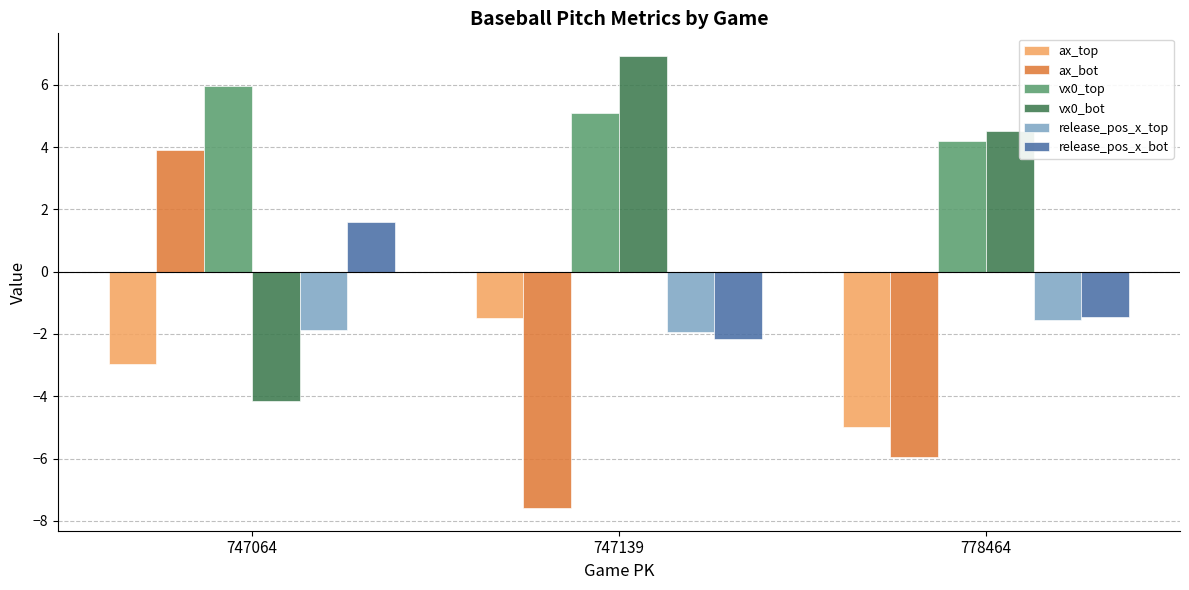

Which series has the widest spread of values?

ax_bot